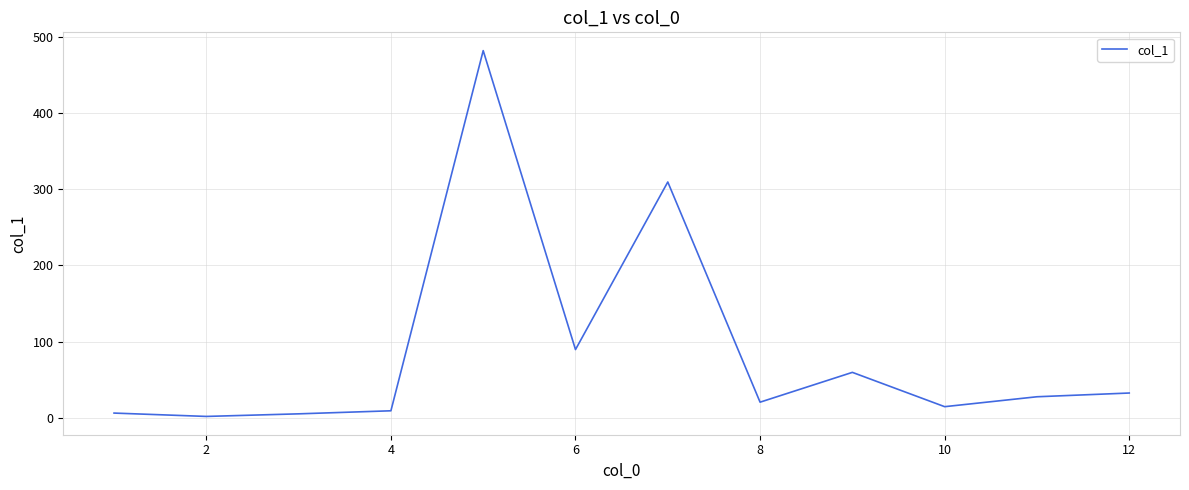

What is the greatest value displayed?

481.6